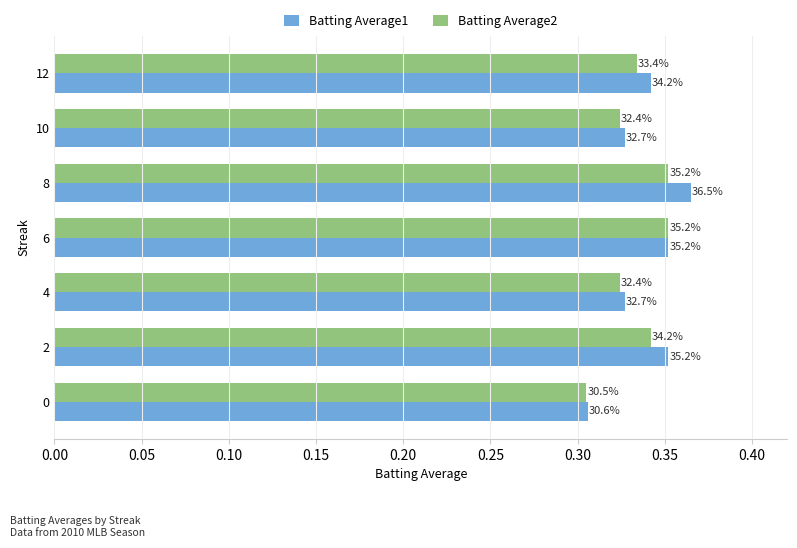

What are all the series names shown in the legend?

Batting Average1, Batting Average2